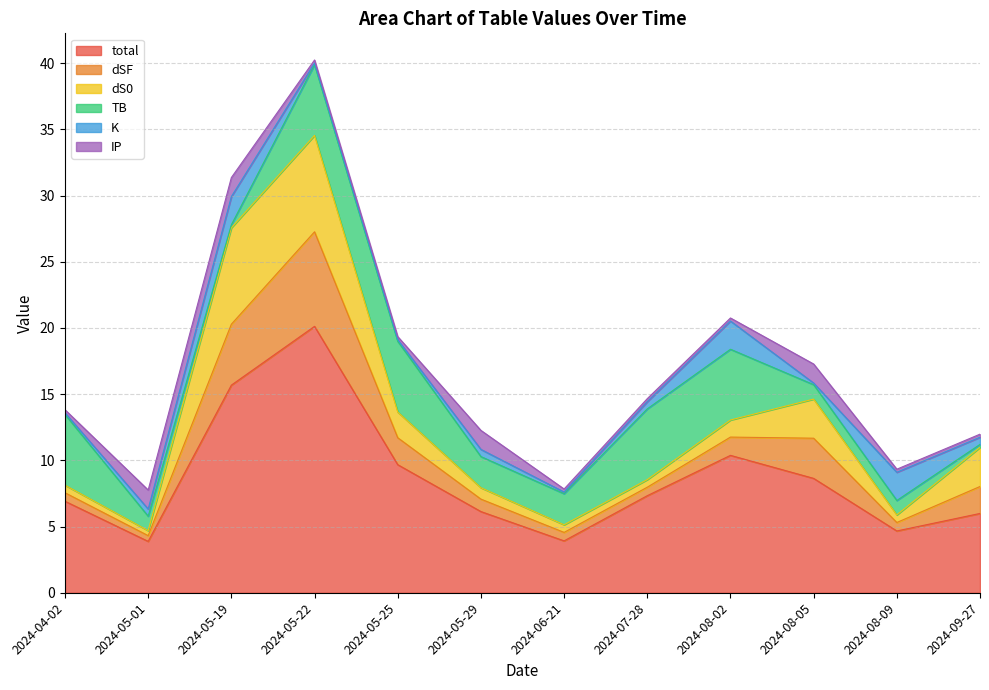

The K series shows 0.2 at 2024-06-21. True or false?

False